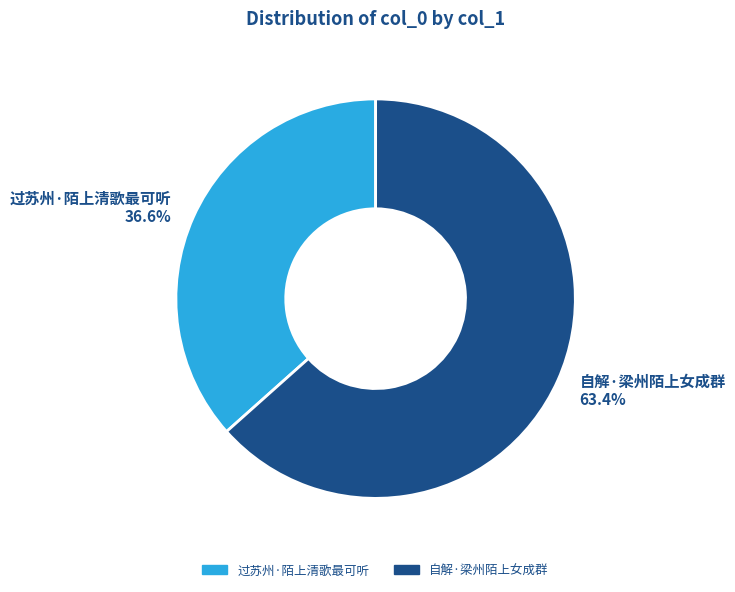

Rank the categories by value from highest to lowest.

自解·梁州陌上女成群, 过苏州·陌上清歌最可听